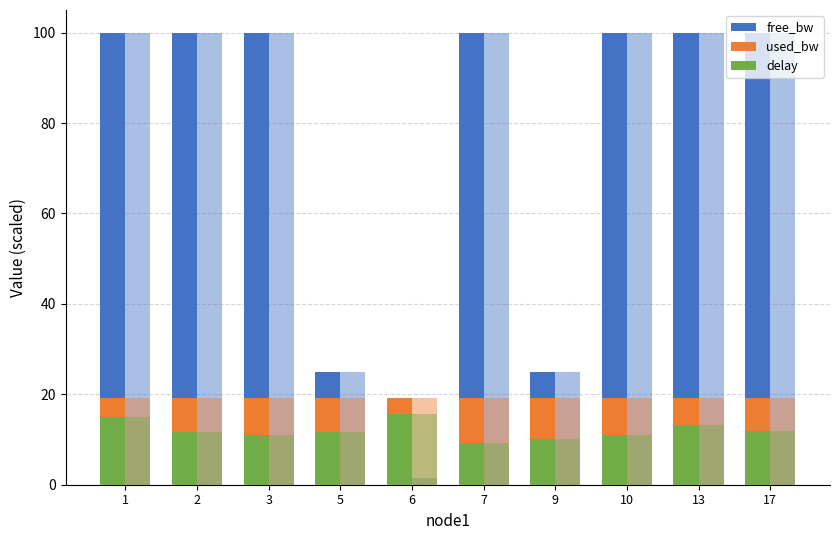

True or false: used_bw (÷10) has a value of 19.2 at 2.

True